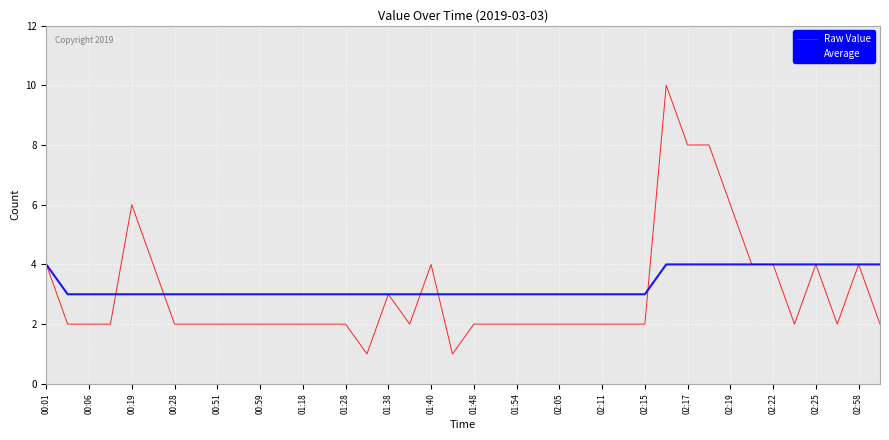

What are all the series names shown in the legend?

Raw Value, Average